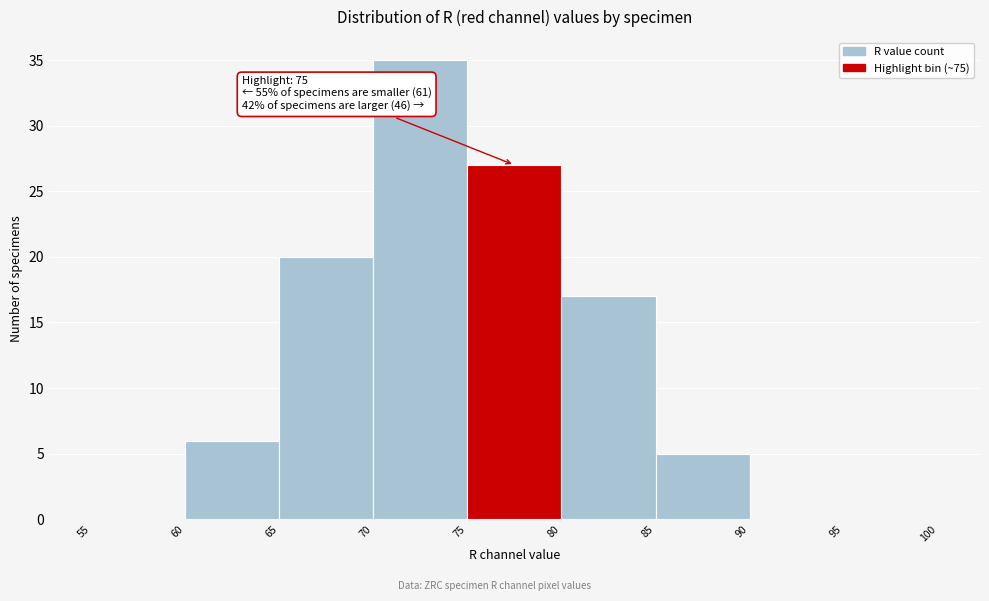

Over which range of the x-axis is the bar tallest?

70 to 75